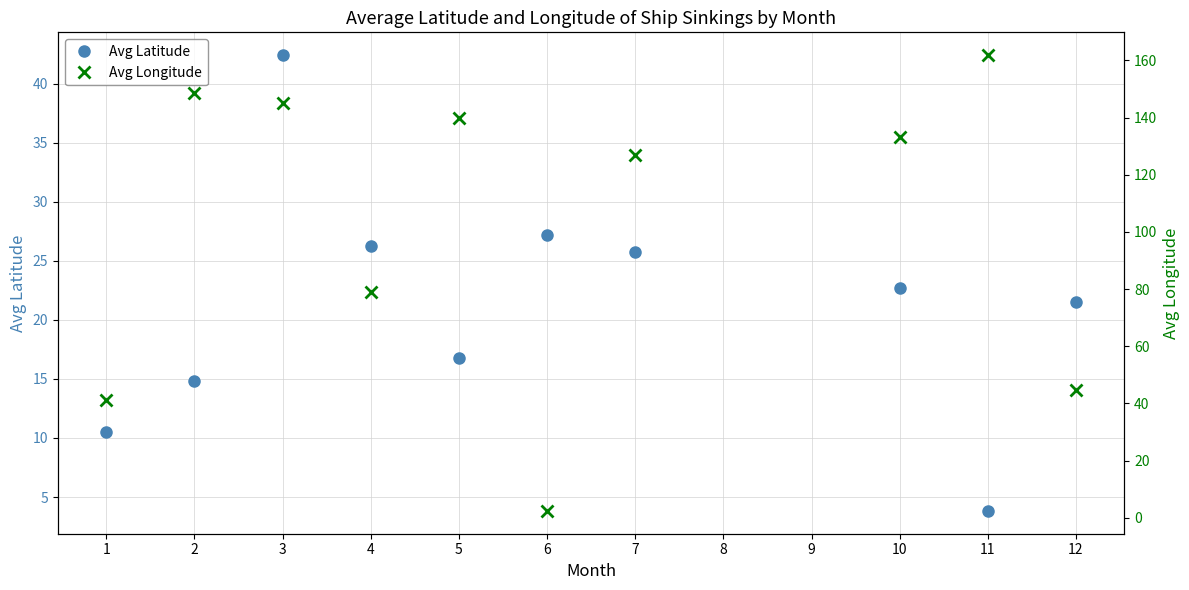

The Avg Longitude series shows 2.4 at 6. True or false?

True